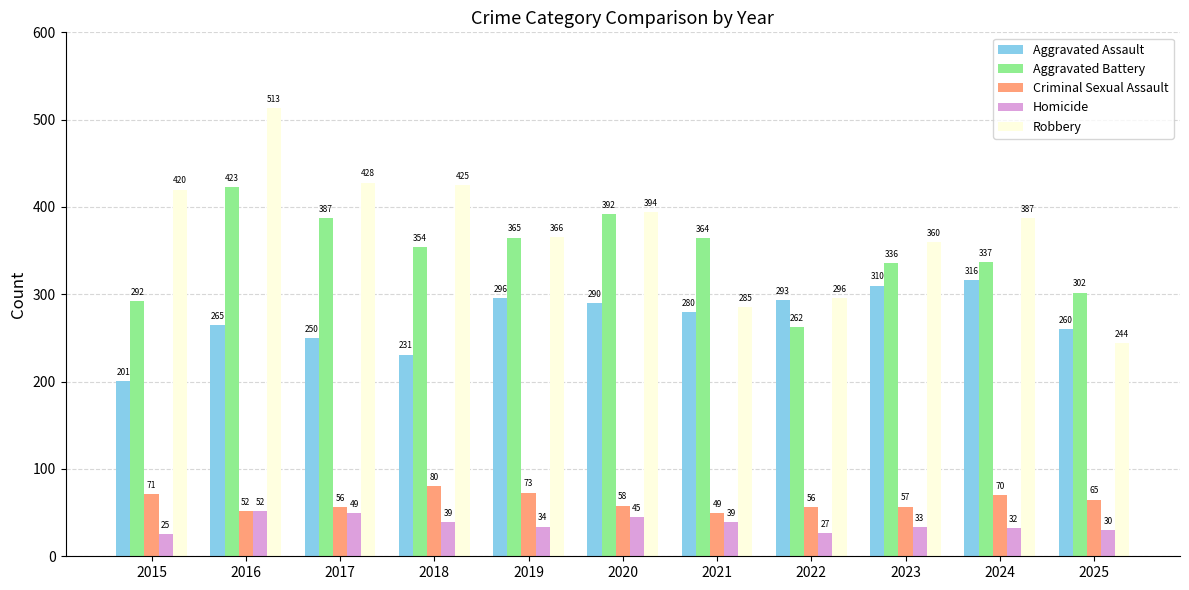

What is the value of the Homicide bar at the 9th from the left?

33